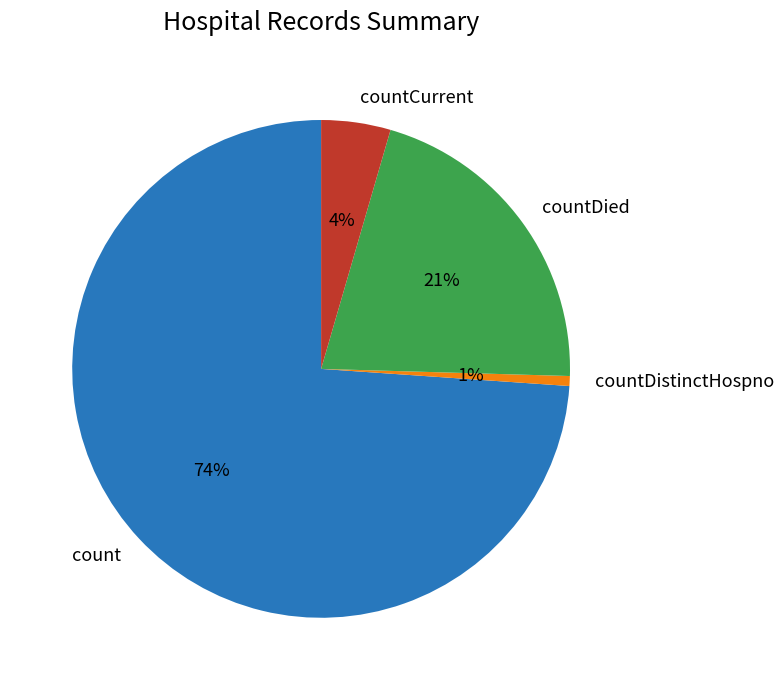

Rank the categories by value from highest to lowest.

count, countDied, countCurrent, countDistinctHospno